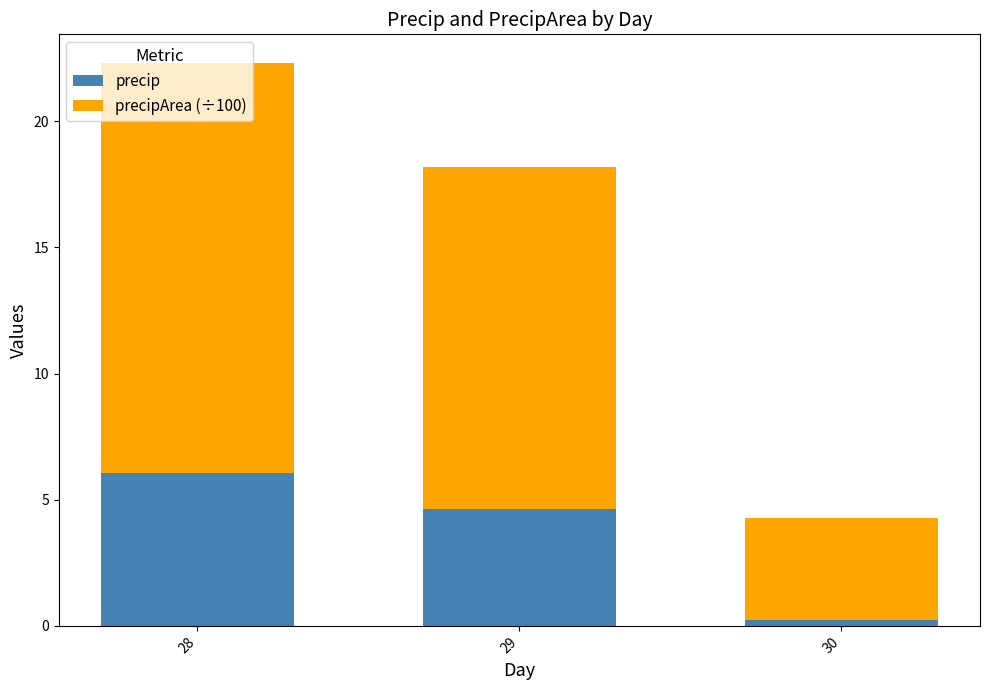

What is the highest value of the precip series?

6.1